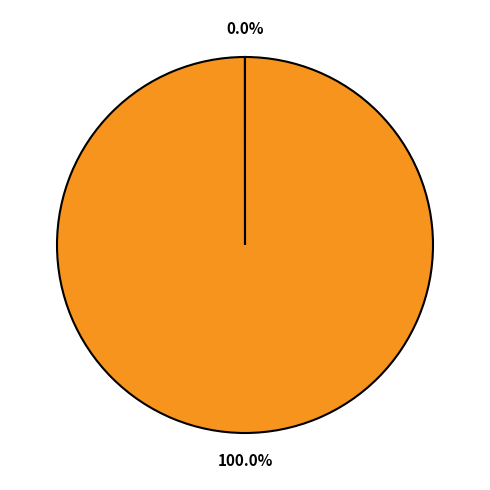

Does any single category account for the majority?

Yes